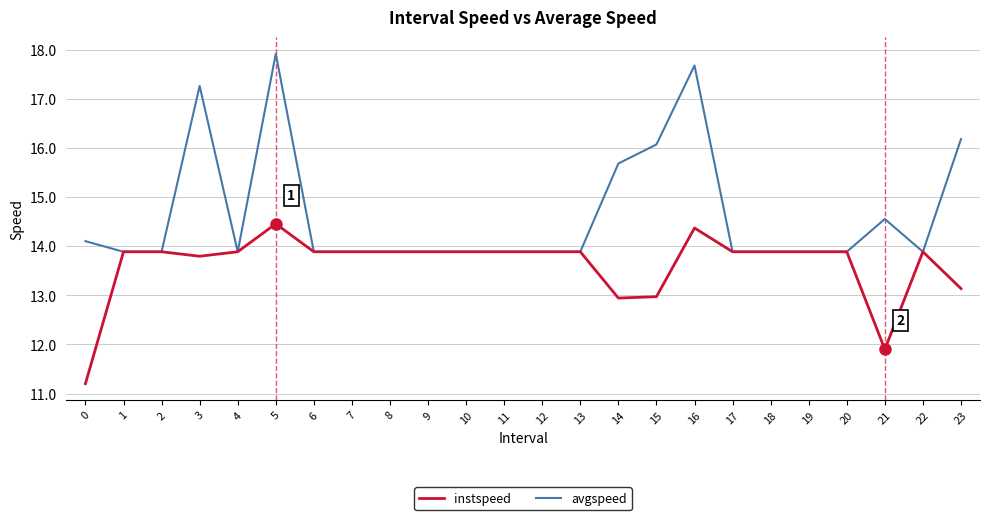

At how many categories does at least one series exceed 17?

3